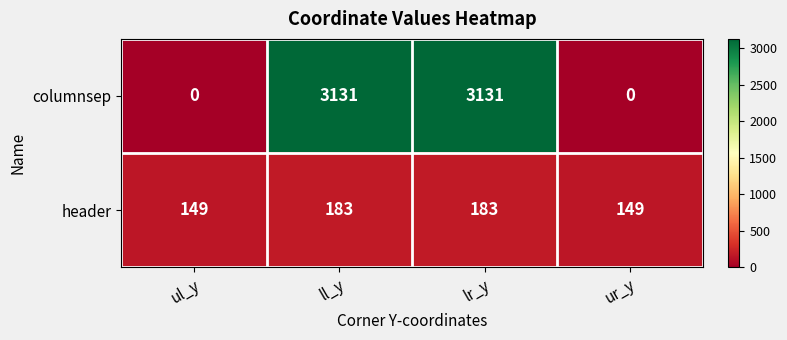

Reading left to right, list all the values displayed in this chart.

columnsep: 0	3131	3131	0
header: 149	183	183	149